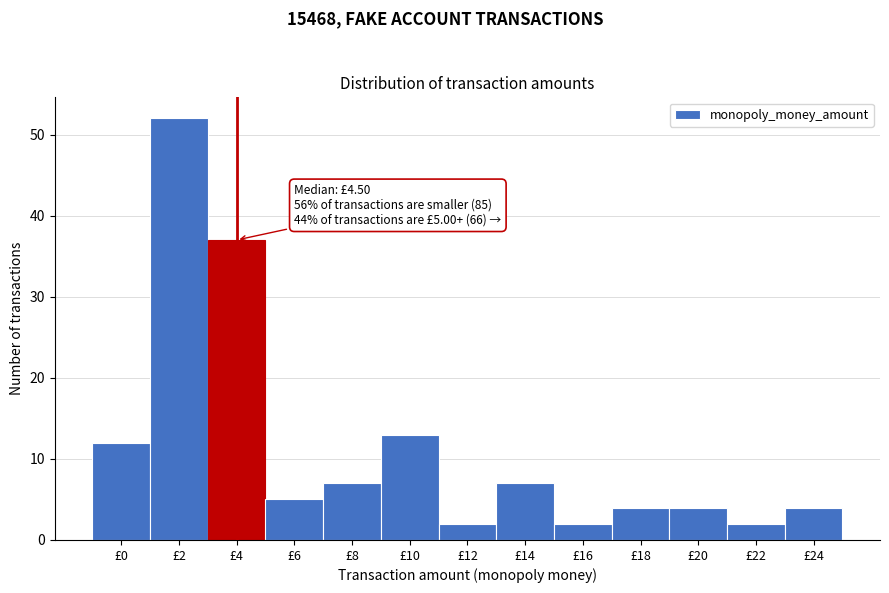

Reading right to left, what are all the values shown in this chart?

£24=4	£22=2	£20=4	£18=4	£16=2	£14=7	£12=2	£10=13	£8=7	£6=5	£4=37	£2=52	£0=12